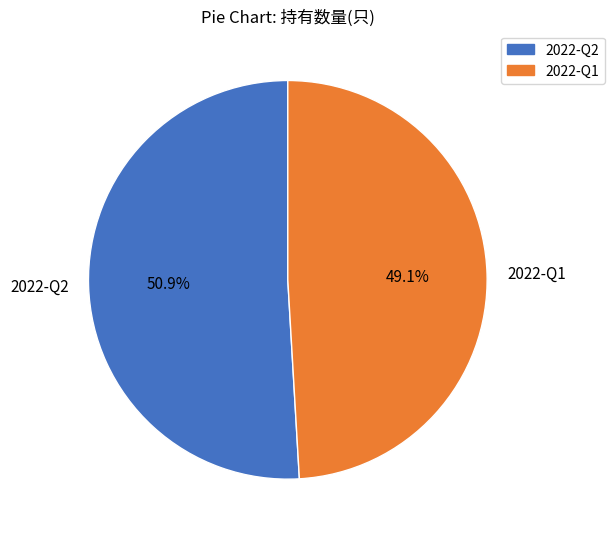

To the nearest percent, what percentage of the pie is 2022-Q1?

49%